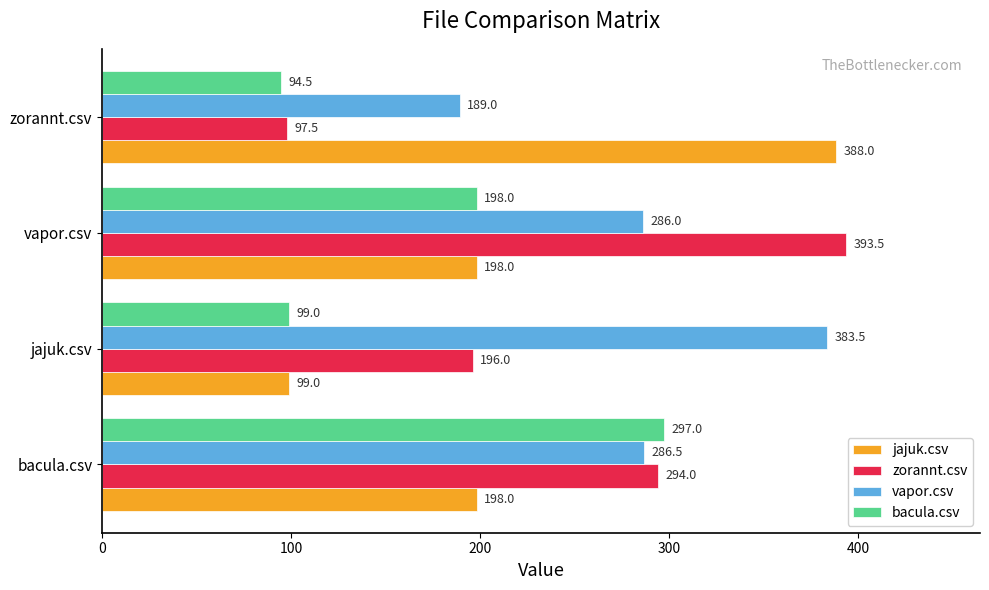

Which series has the largest total across all categories?

vapor.csv